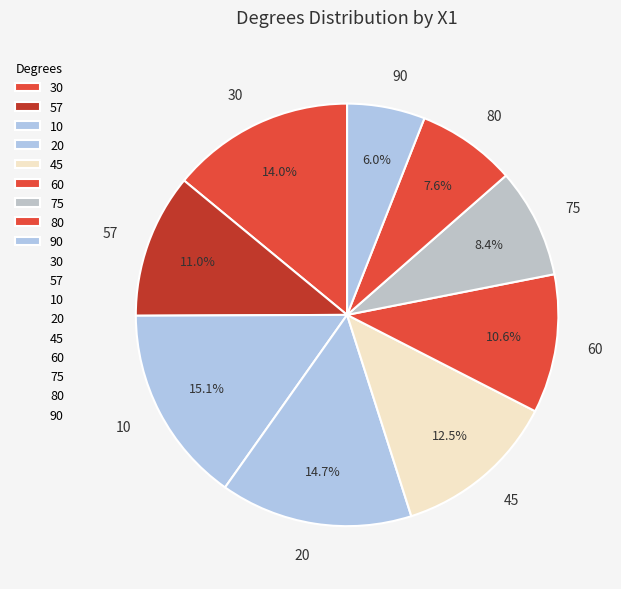

To the nearest percent, what is the average slice percentage?

11%